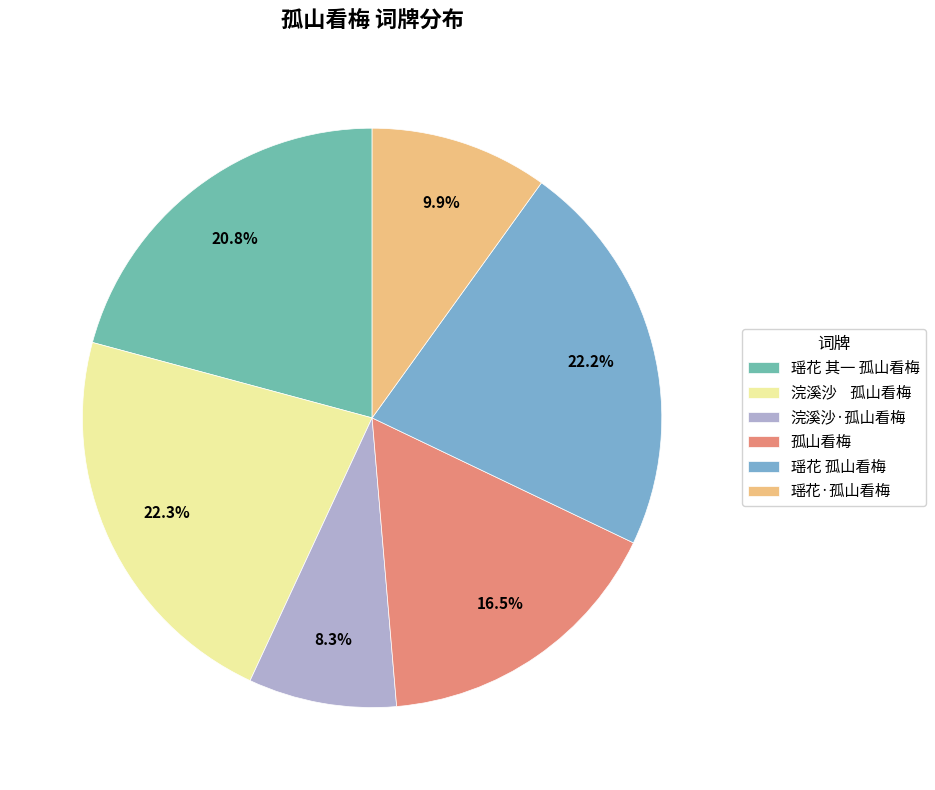

Which category has the smallest portion of the pie?

浣溪沙·孤山看梅